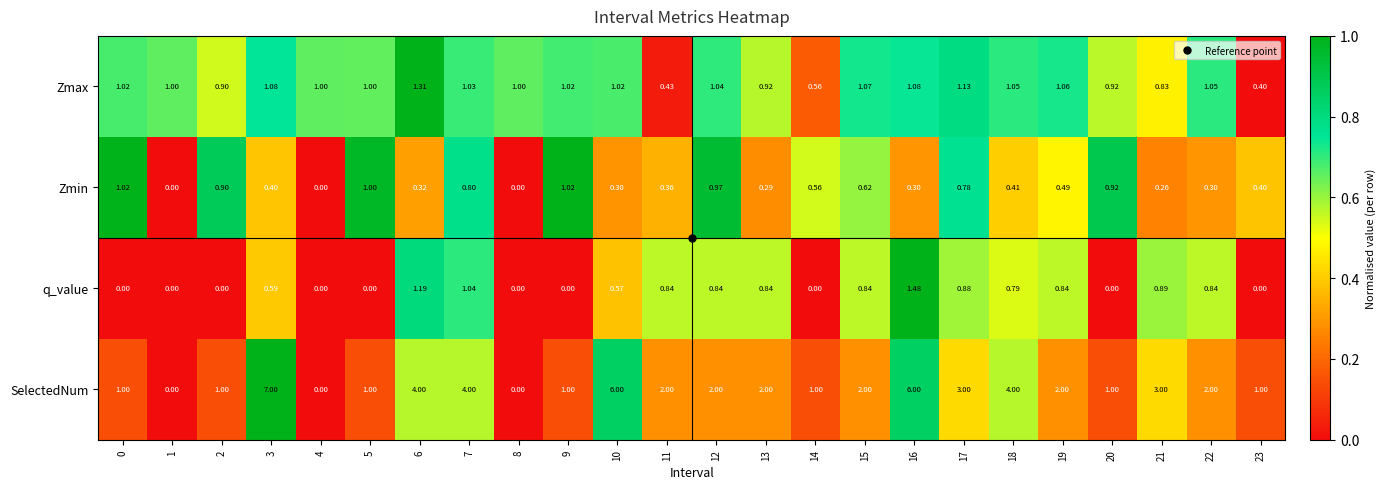

Is the value of Zmax at 21 greater than the value of q_value at 20?

Yes